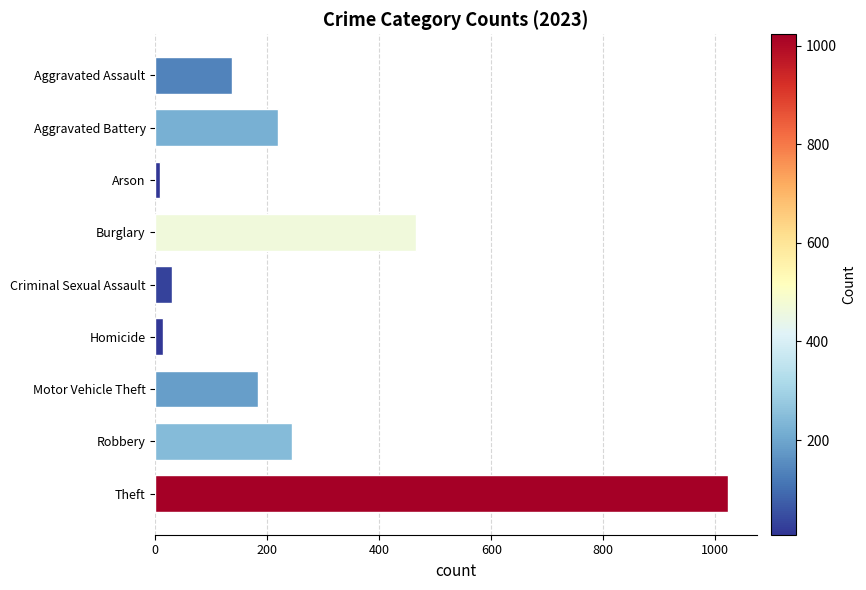

Reading bottom to top, transcribe all the data shown in this chart.

Theft=1023	Robbery=244	Motor Vehicle Theft=183	Homicide=13	Criminal Sexual Assault=30	Burglary=465	Arson=8	Aggravated Battery=219	Aggravated Assault=137